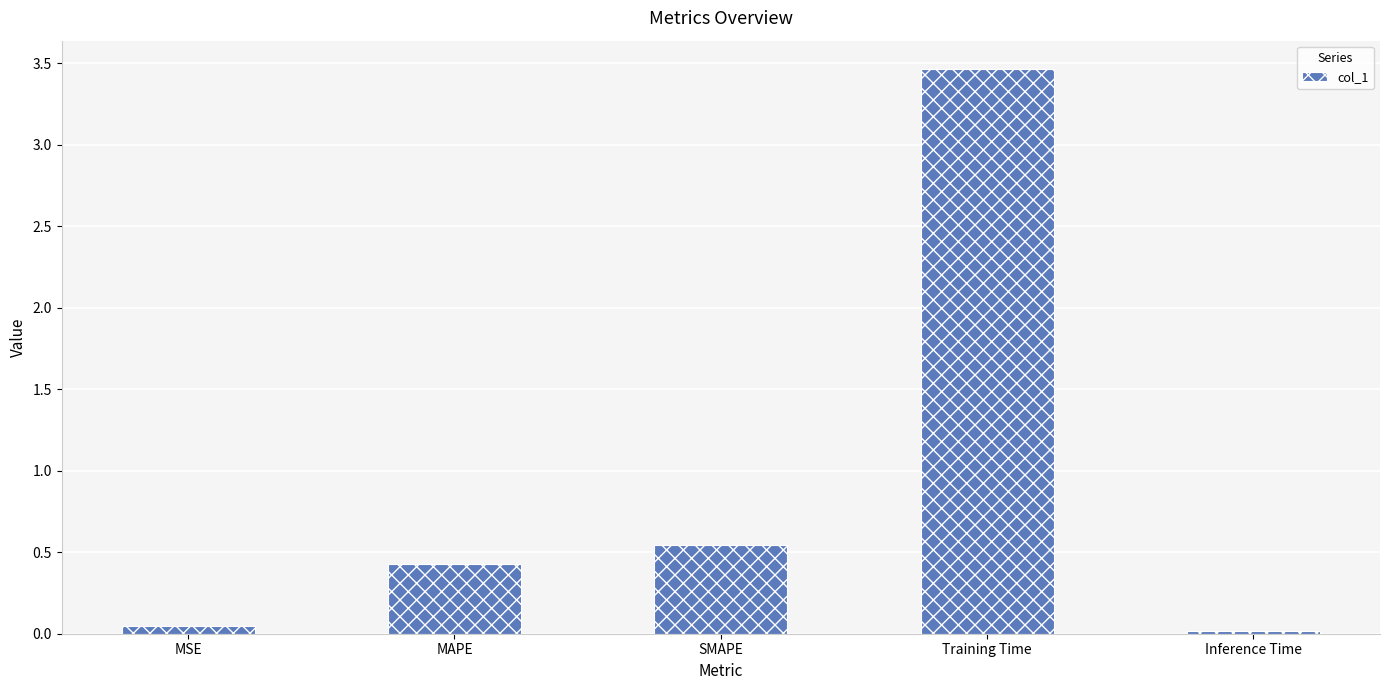

The value at MAPE is 0.8. True or false?

False